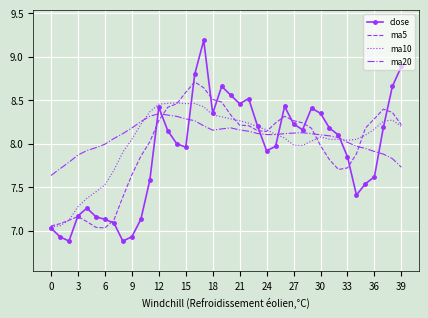

Which series has the widest spread of values?

close